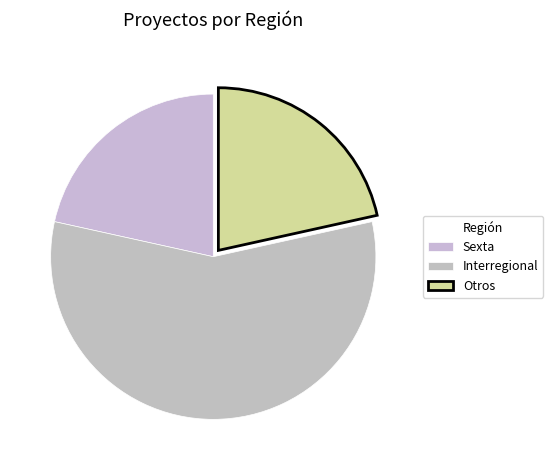

What is the change in value from Sexta to Interregional?

+23